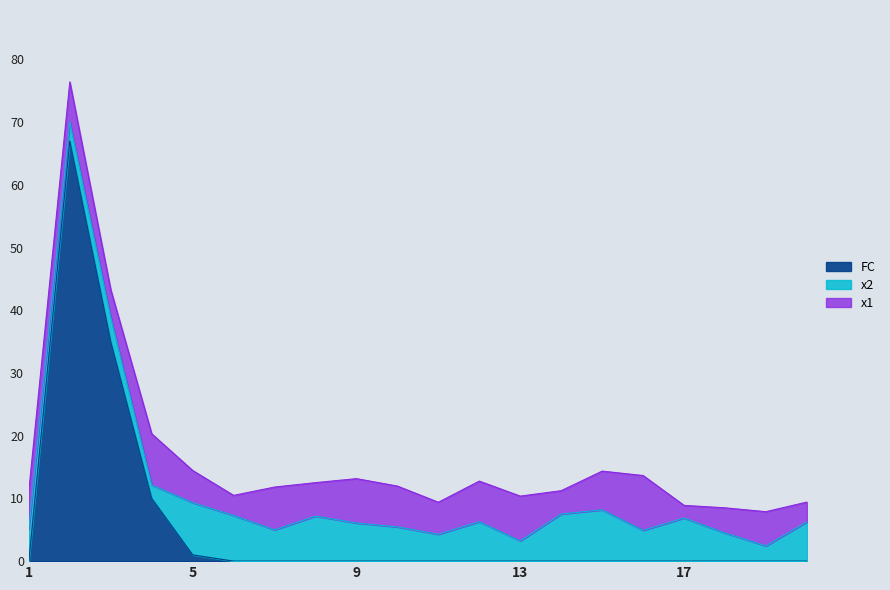

How many data points in x2 are less than 5?

9